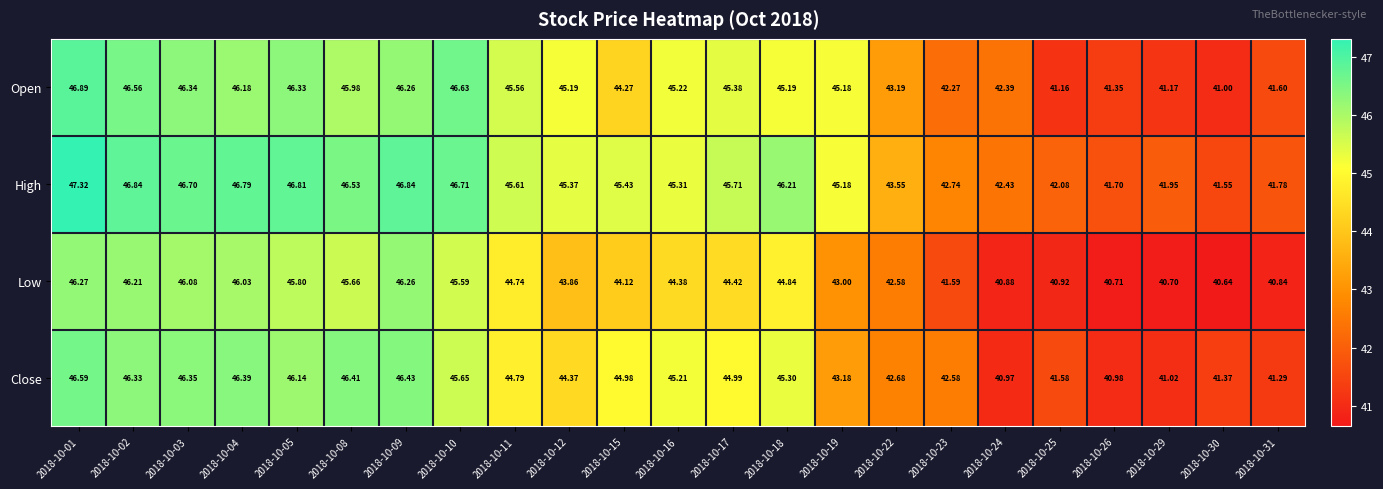

Rank the series at 2018-10-08 from highest to lowest value.

High, Close, Open, Low